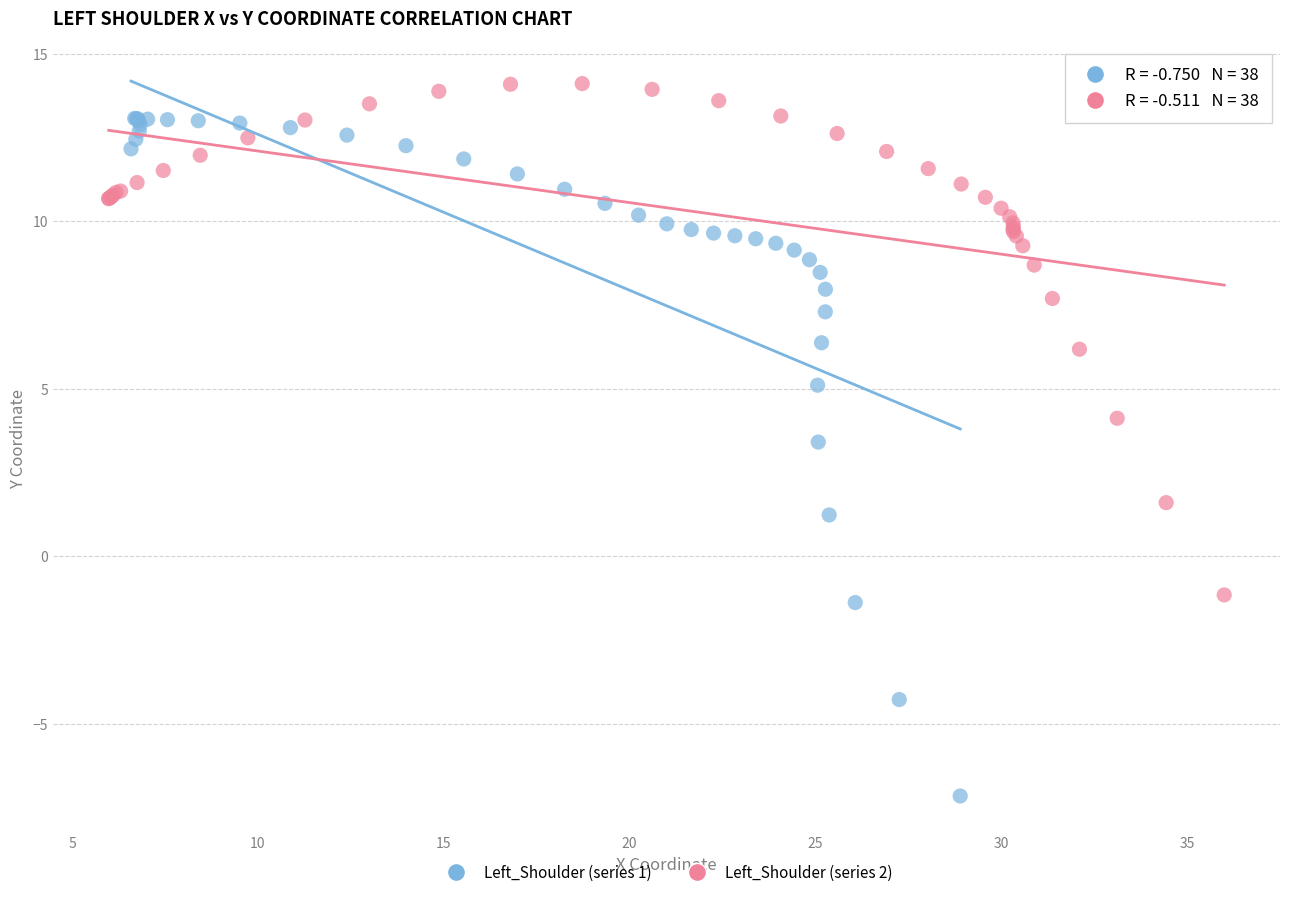

Which series has the largest Y range (max minus min)?

Left_Shoulder (series 1)